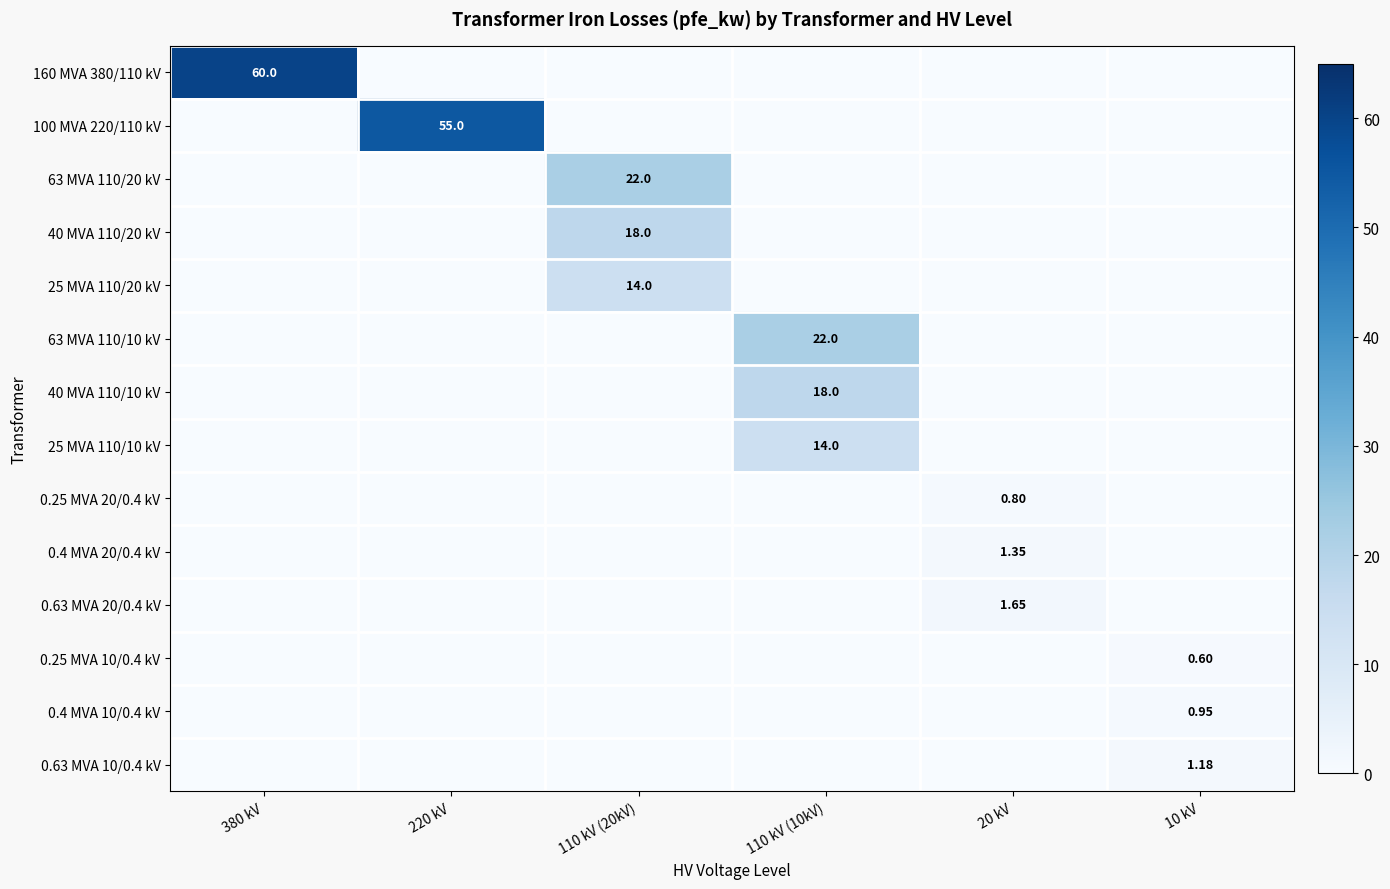

At which label does 160 MVA 380/110 kV reach its minimum?

220 kV